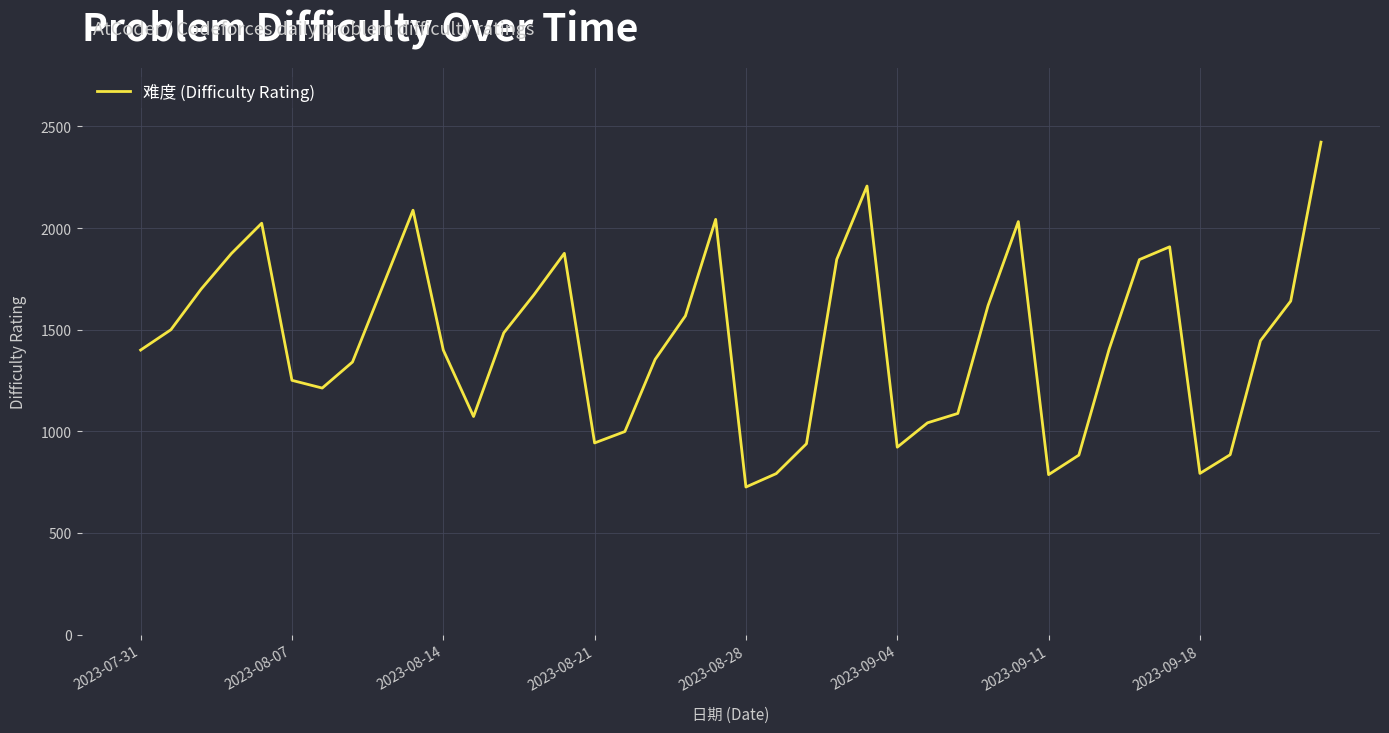

What is the difference between the maximum and minimum values?

1697